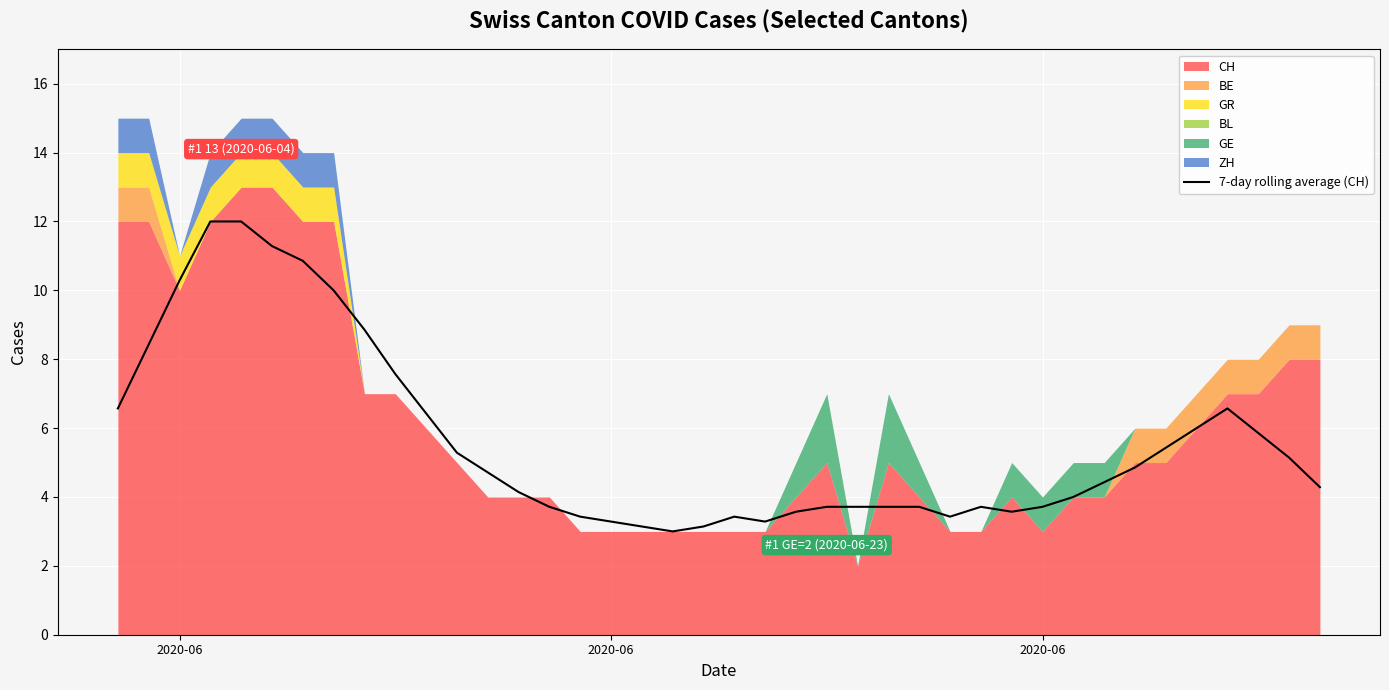

What is the difference between the maximum and minimum values?

9.0